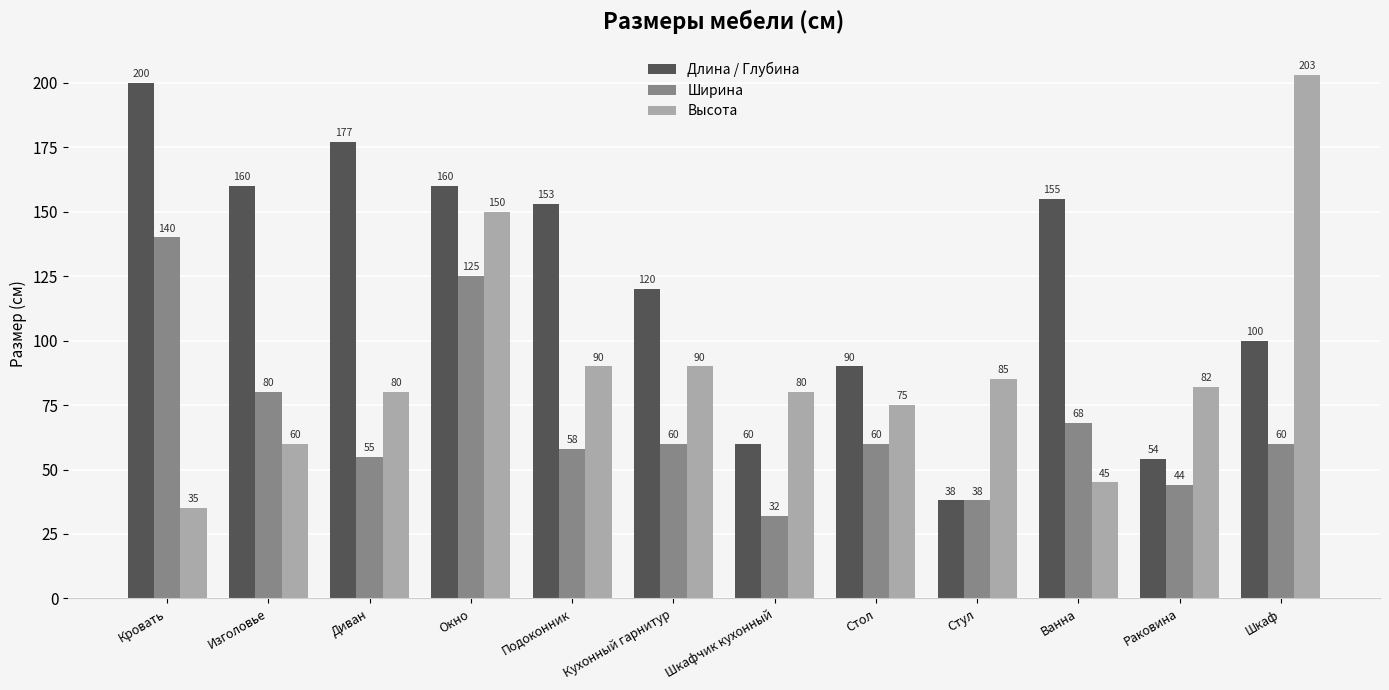

Between Диван and Раковина, which series saw the biggest shift?

Длина / Глубина